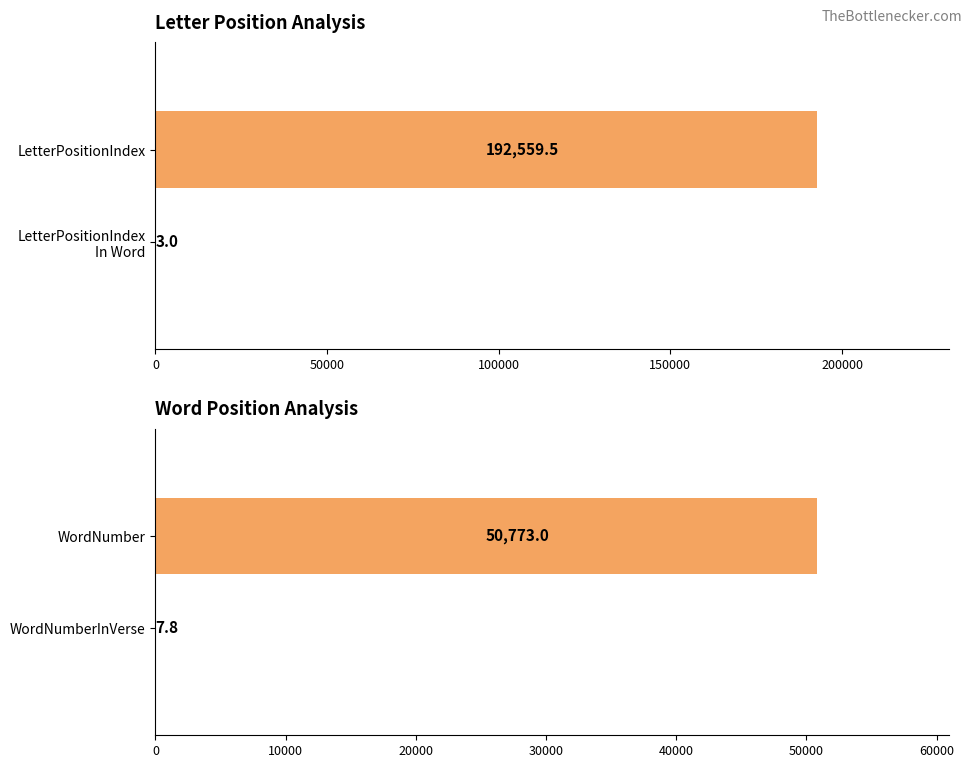

What is the value of the 1st bar from the left?

192559.5